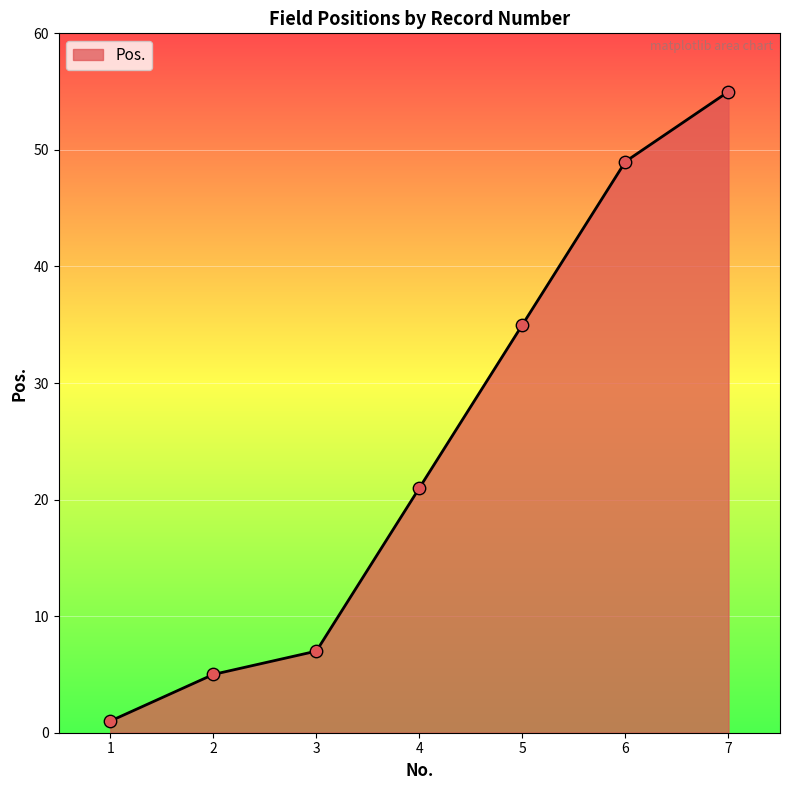

What is the ratio of the value at 2 to the value at 6?

0.1